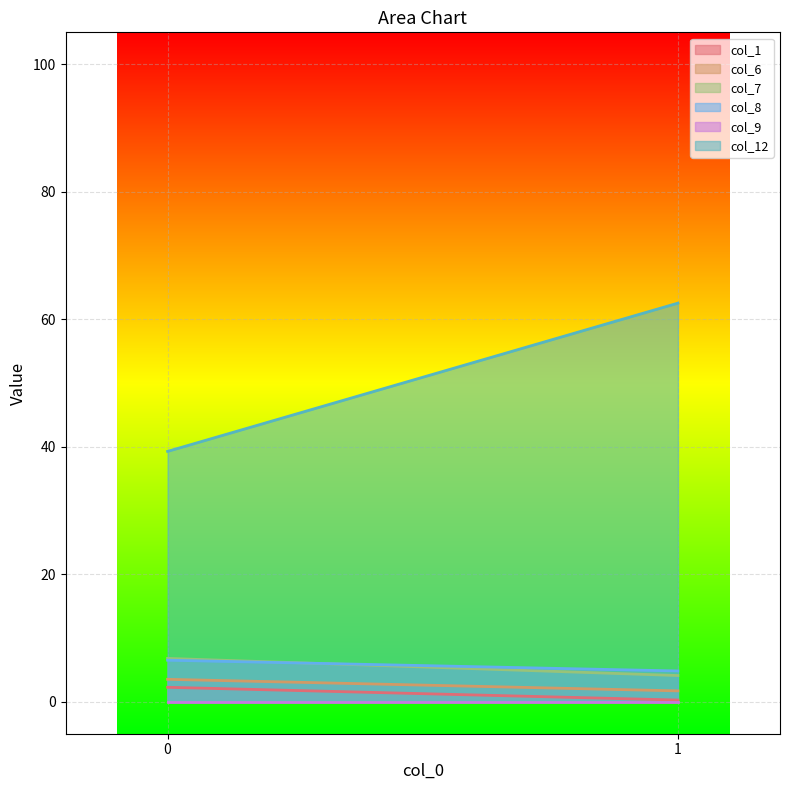

How many categories are shown in the chart?

2